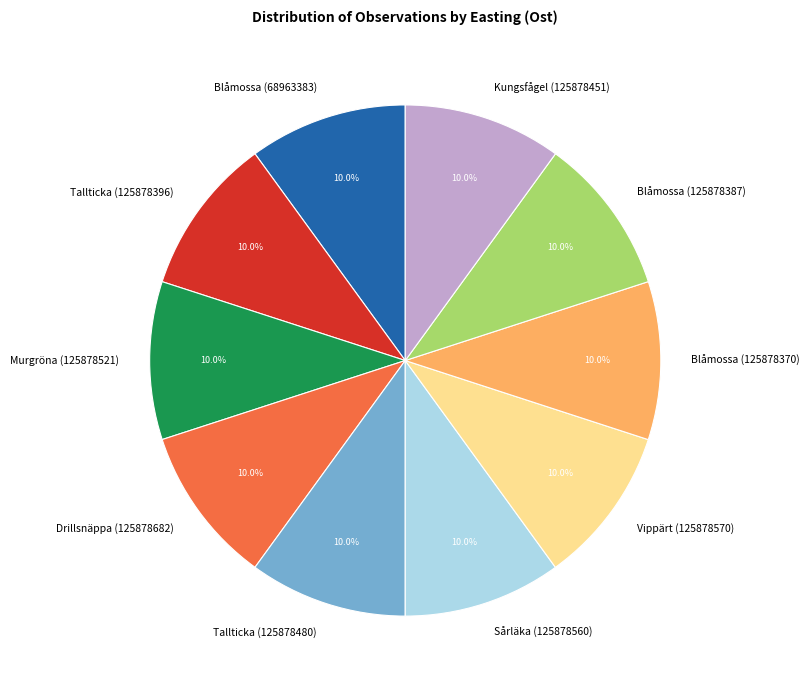

The Blåmossa (125878370) slice represents 10% of the pie. True or false?

True